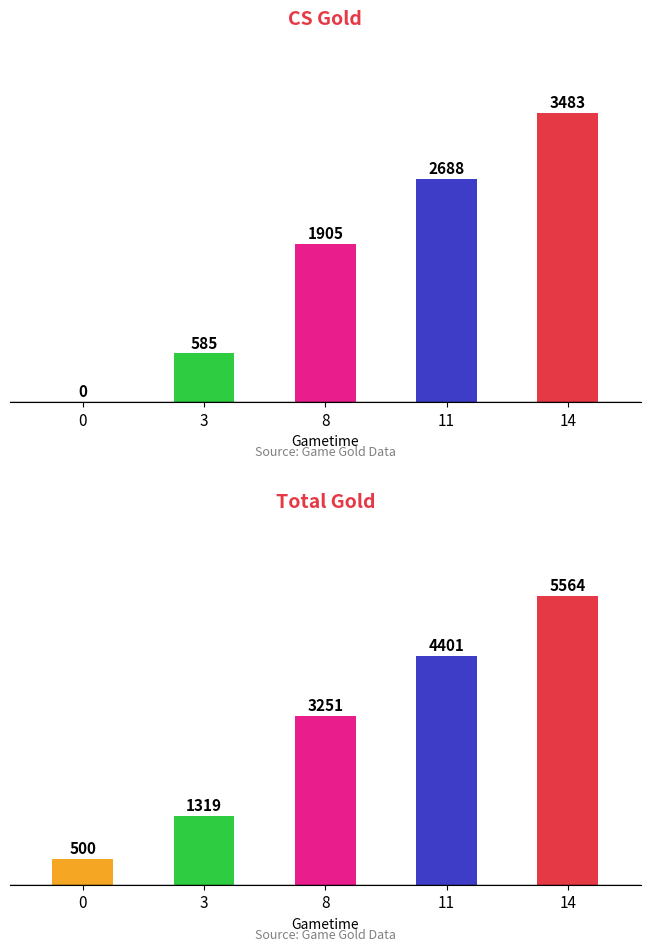

What is the approximate value of CS Gold at 11?

2688.0